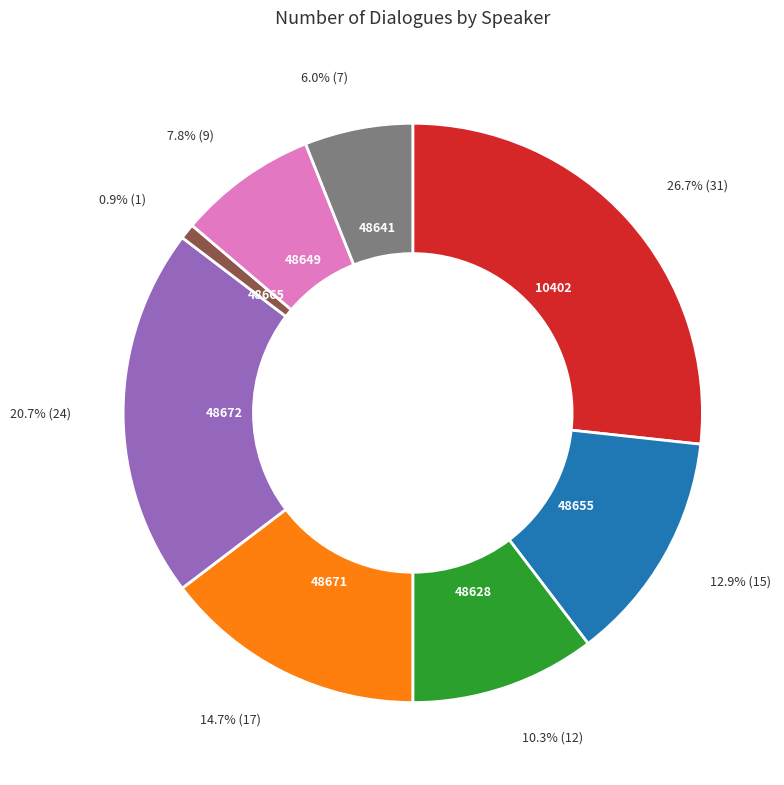

Is there a majority slice in this chart?

No